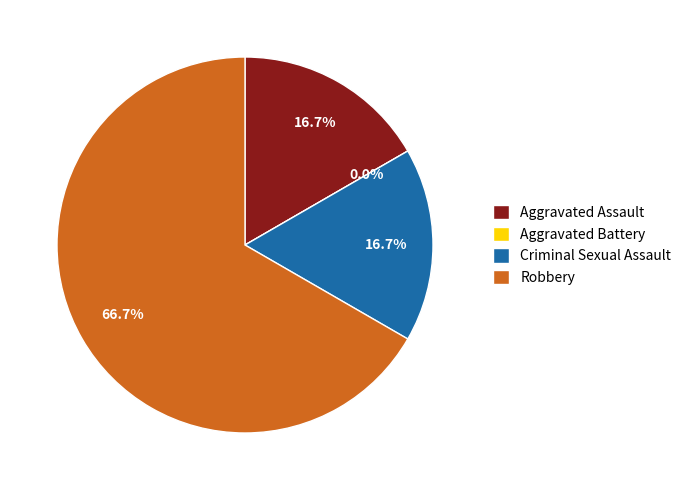

The Aggravated Battery slice represents 0% of the pie. True or false?

True